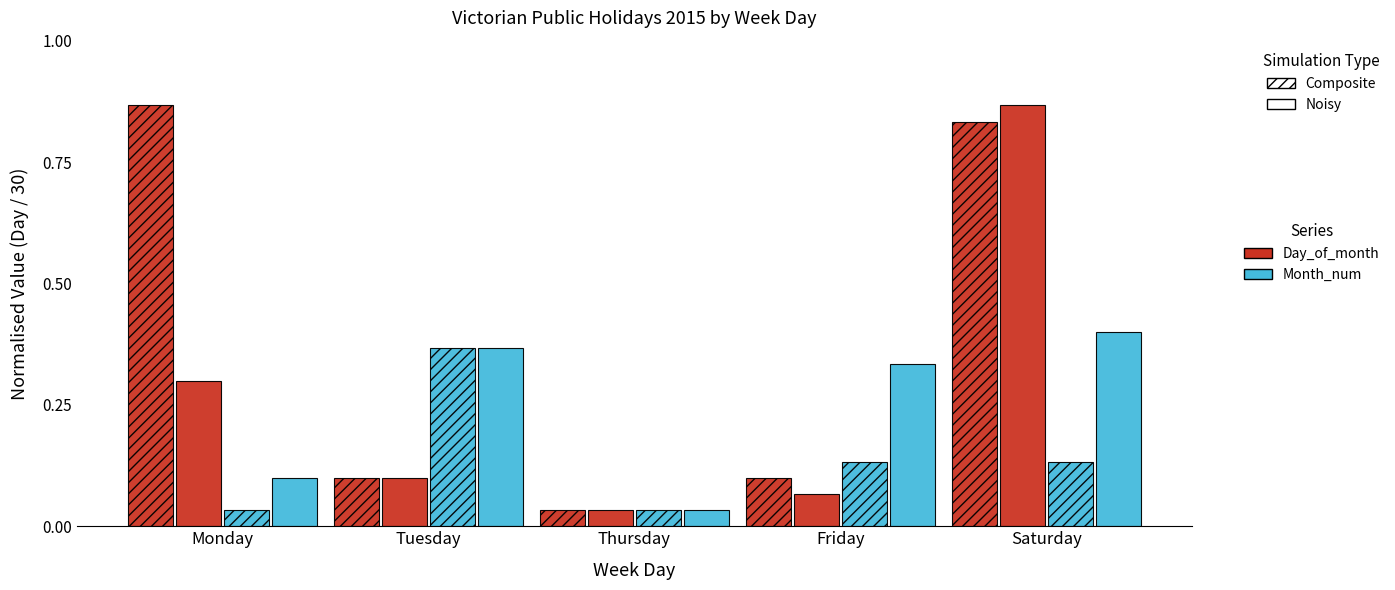

Are the bars horizontal?

No